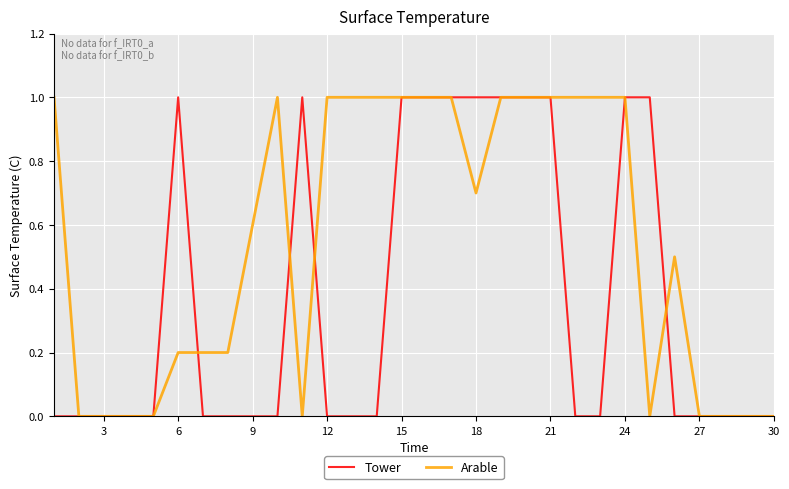

What is the maximum value for Arable?

1.0